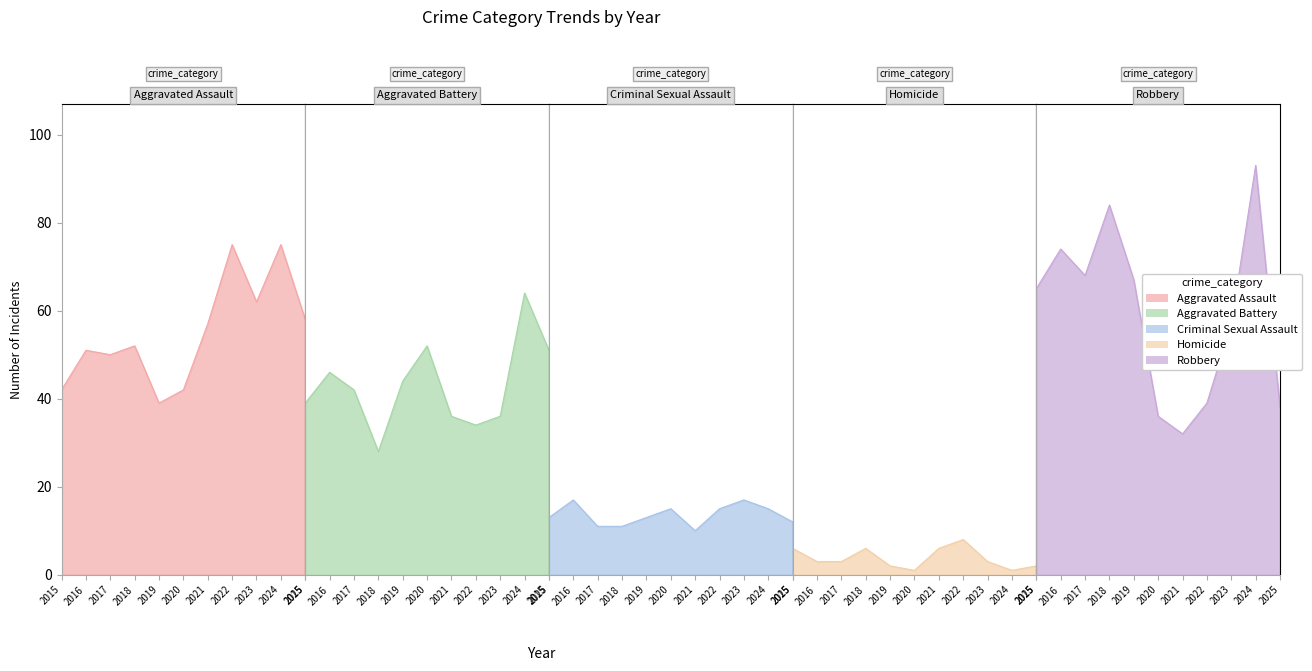

At which category does Robbery reach its first local peak?

2016